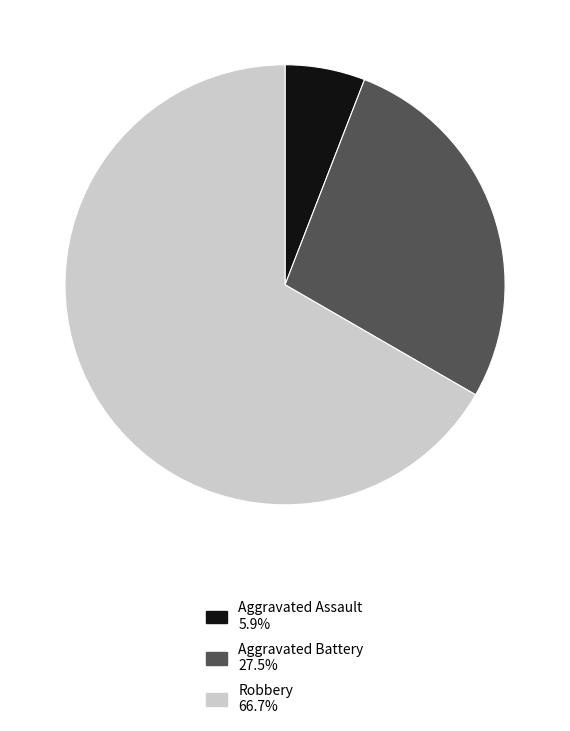

Is there any slice that represents more than half of the pie?

Yes